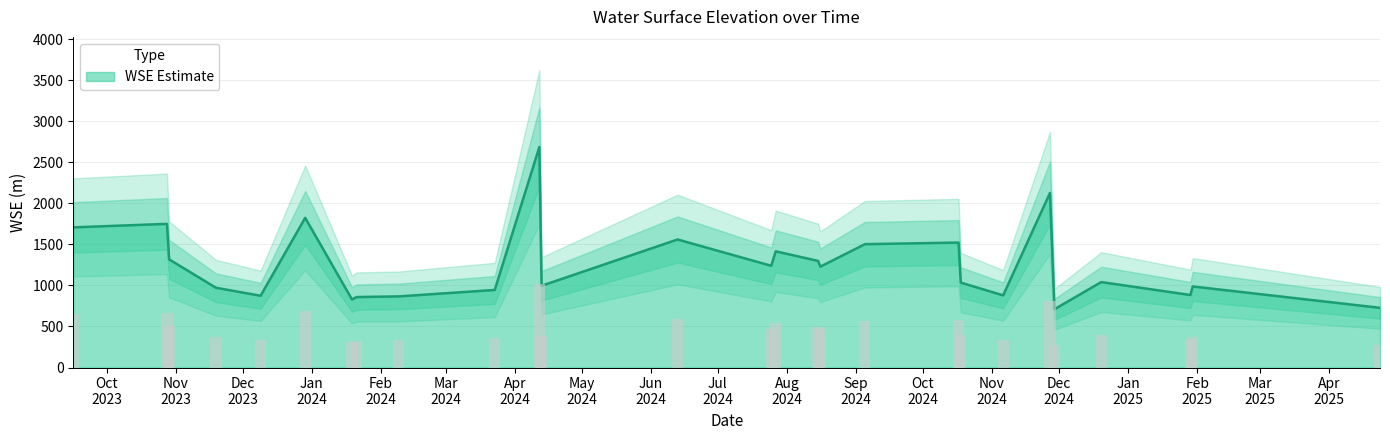

Between 2024-07-27 and 2024-02-09, which is larger?

2024-07-27